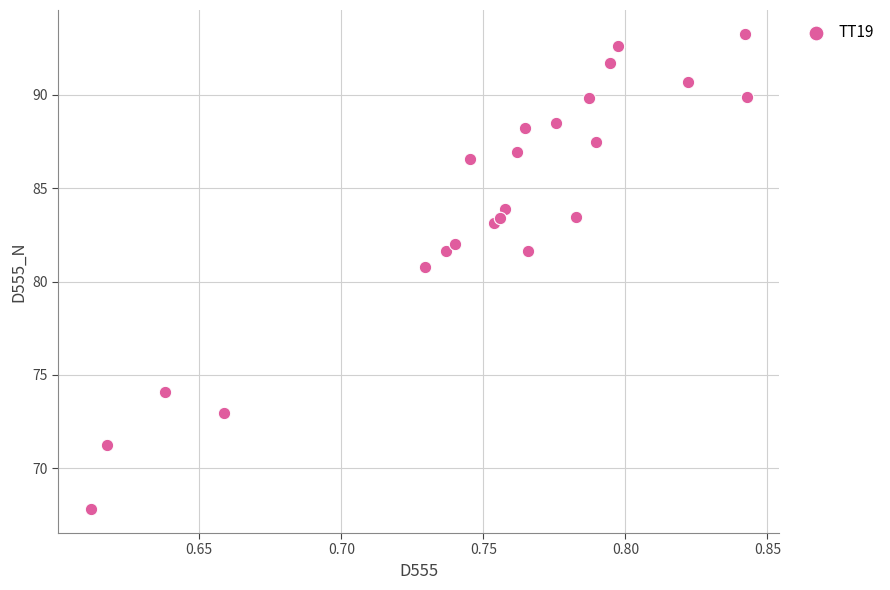

What Y value in the scatter plot is closest to 80?

80.8